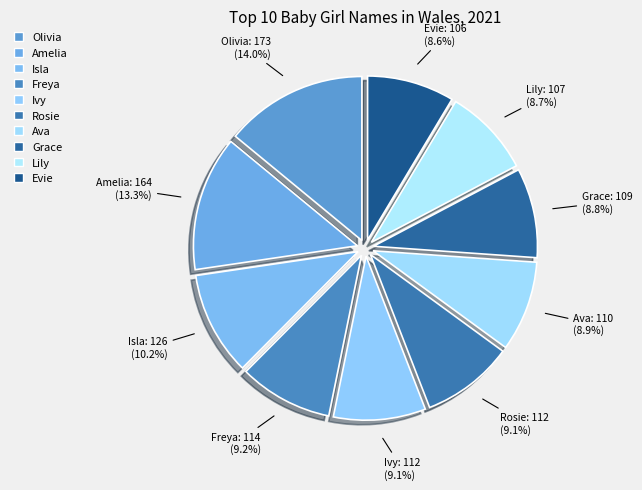

To the nearest percent, what is the difference between the Freya and Olivia slice percentages?

5%